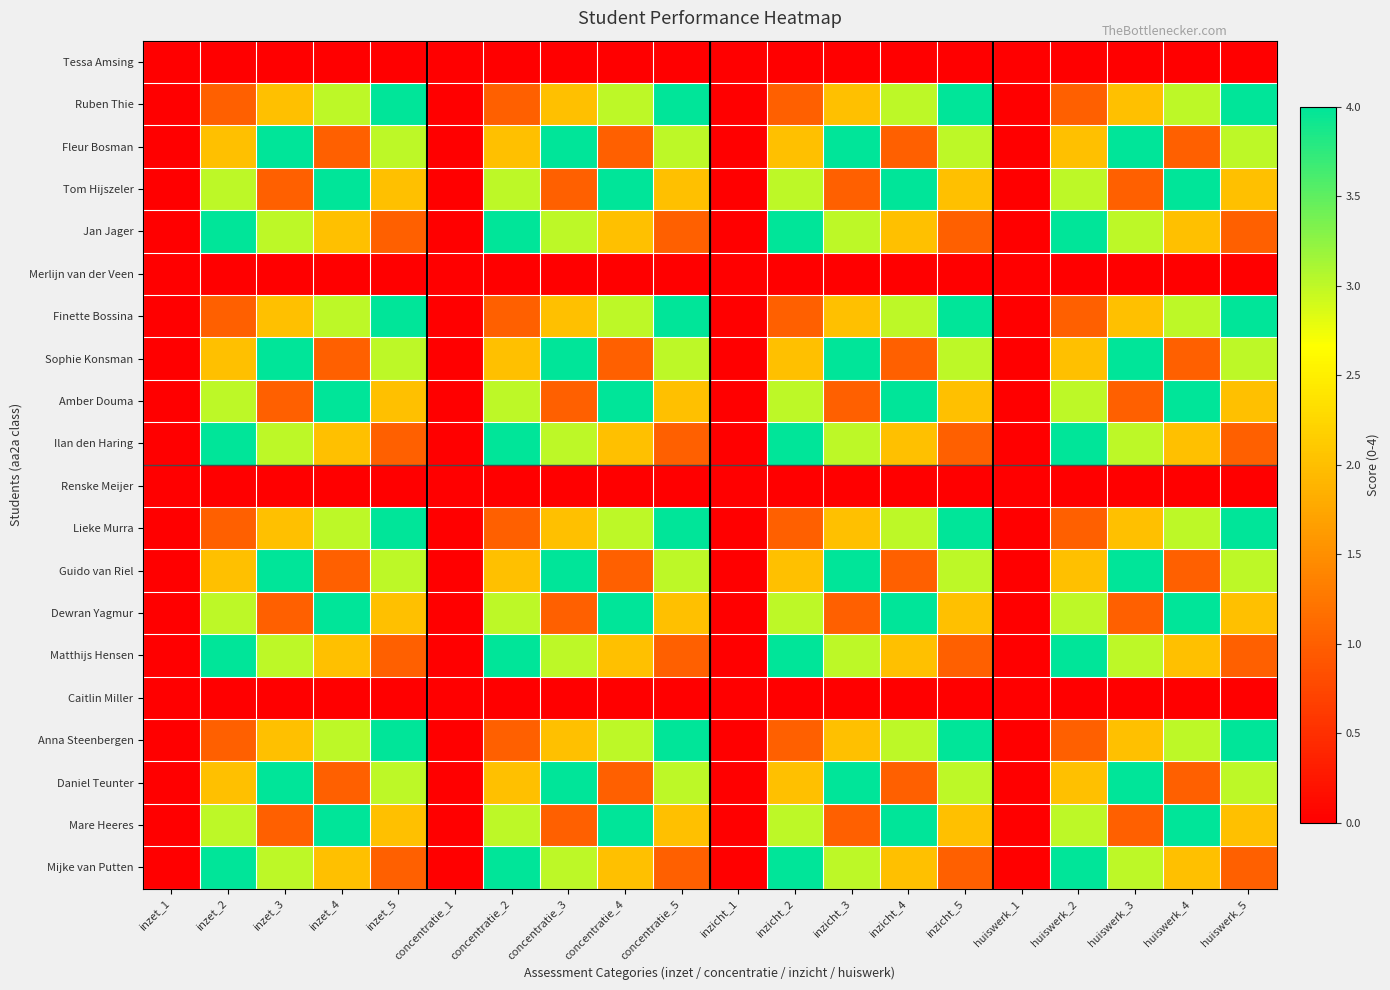

What is the greatest value displayed?

4